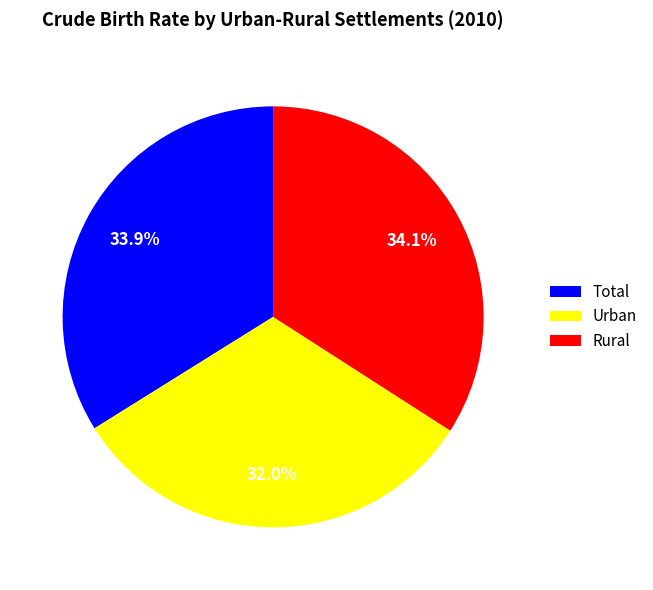

Count the number of slices in the pie.

3